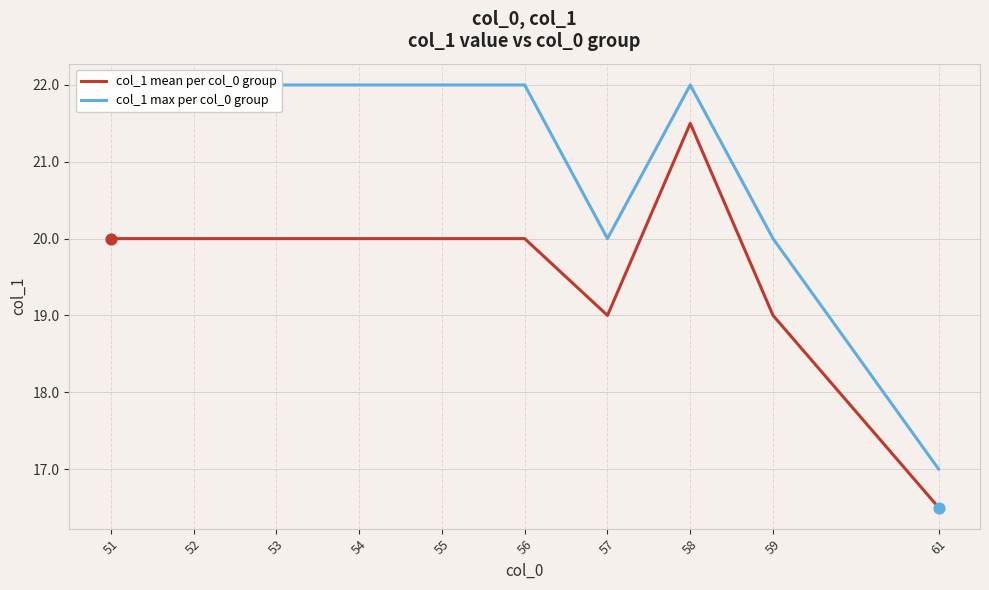

Which series has the largest total across all categories?

col_1 max per col_0 group